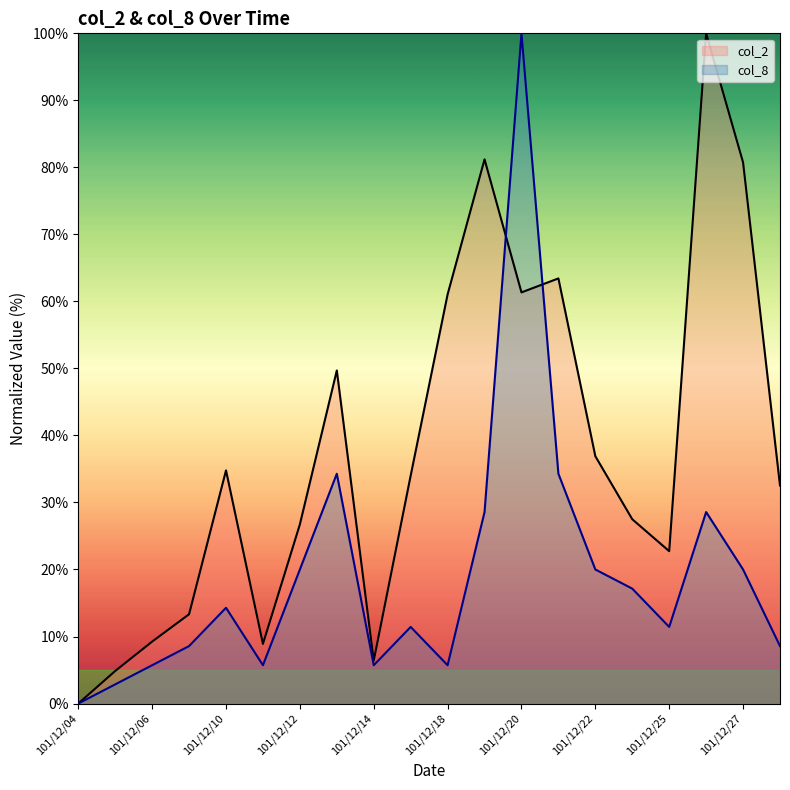

Which series ends up on top after the final intersection of col_8 and col_2?

col_2